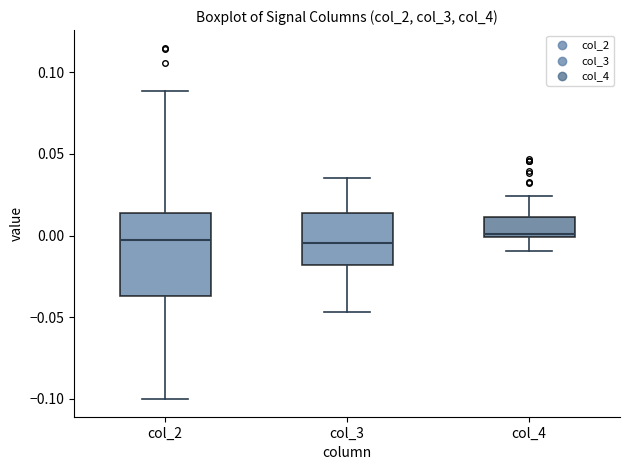

Where is the upper edge of the box for col_3 on the y-axis? The values are not printed on the chart, so give them approximately, as read against the axis.

0.015